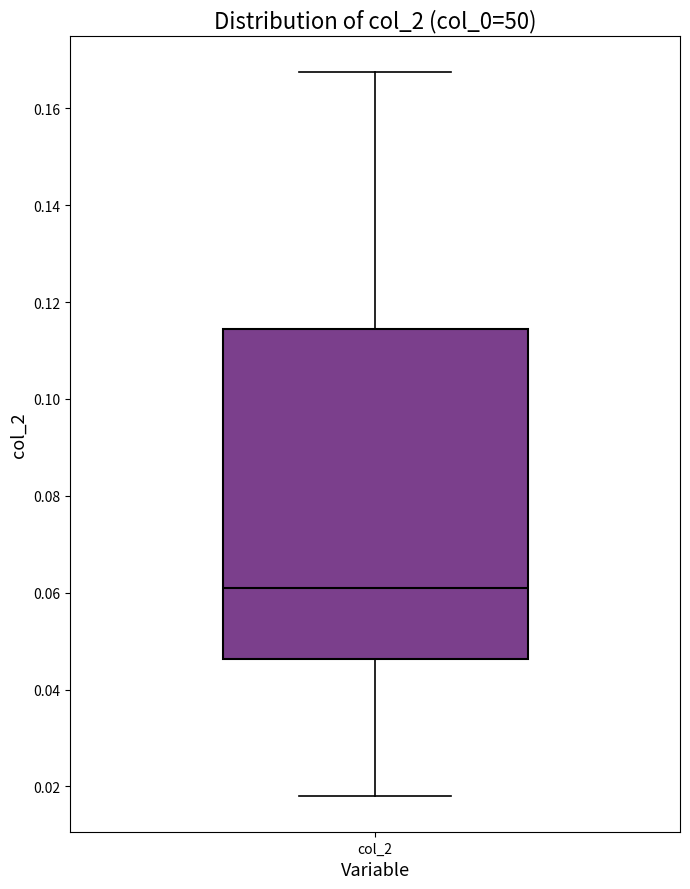

Read this box plot against the y-axis: the position of the median line, the range covered by the box, and the ends of both whiskers. The values are not printed on the chart, so give them approximately, as read against the axis.

median 0.062, box 0.046 to 0.114, whiskers 0.018 to 0.168